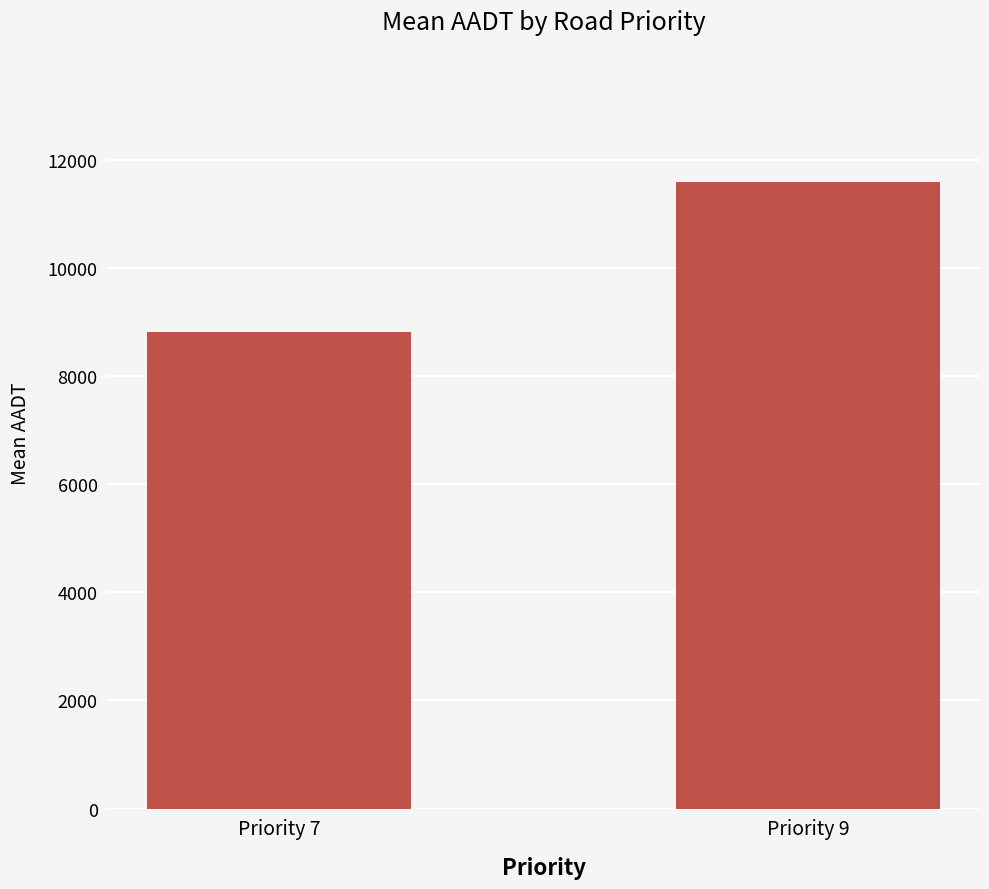

The chart shows a value of 8803.2 at Priority 7. True or false?

True